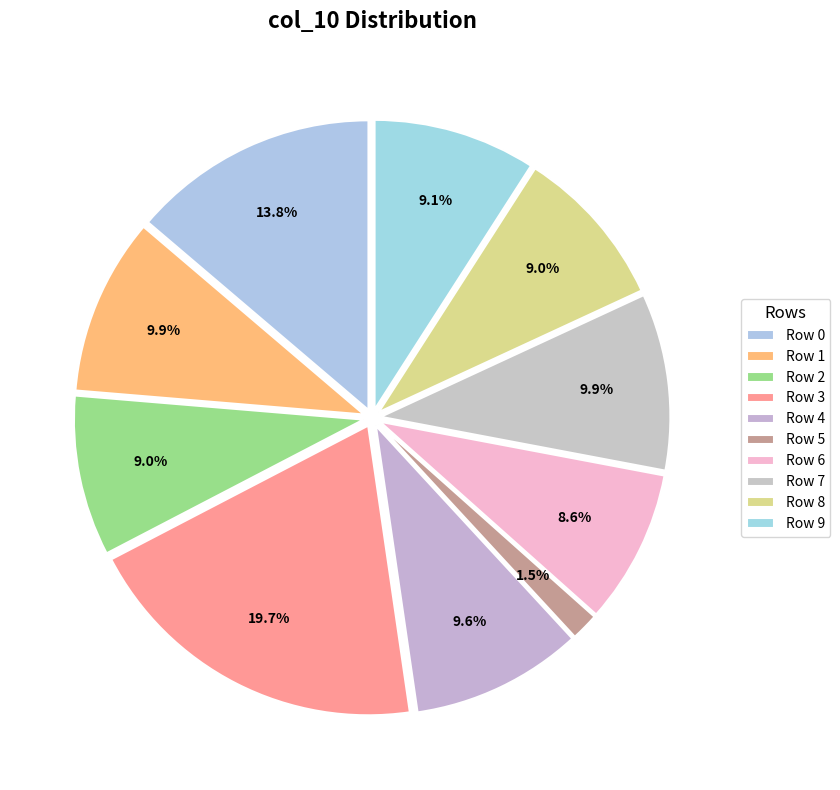

To the nearest percent, what portion does Row 1 represent?

10%